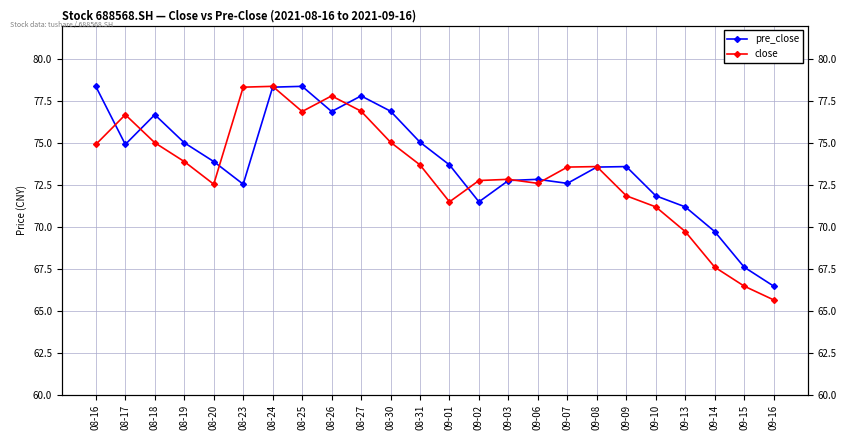

The pre_close series shows 108.6 at 09-10. True or false?

False